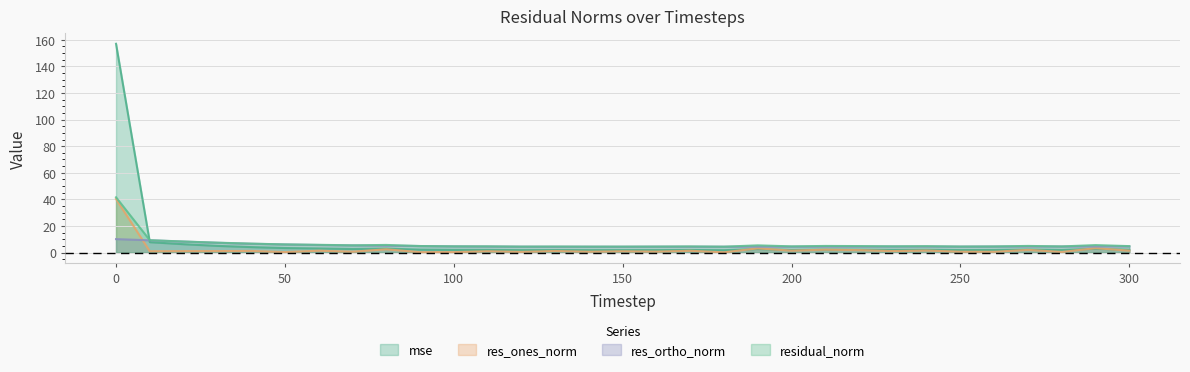

Is it true that res_ones_norm equals 1.4 at 200?

True